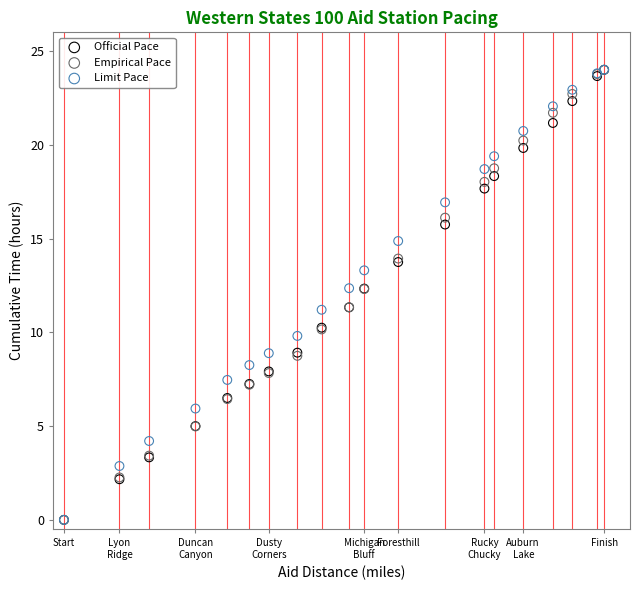

What are all the series names shown in the legend?

Official Pace, Empirical Pace, Limit Pace